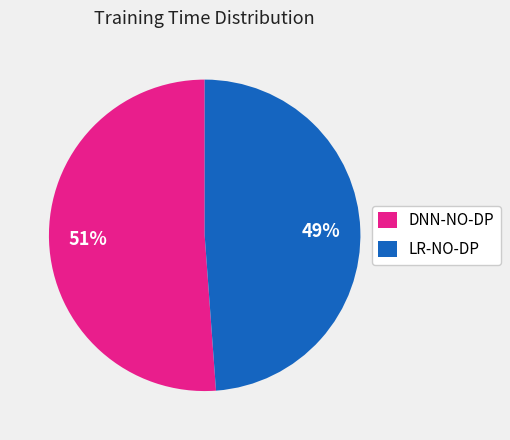

To the nearest percent, what portion does LR-NO-DP represent?

49%